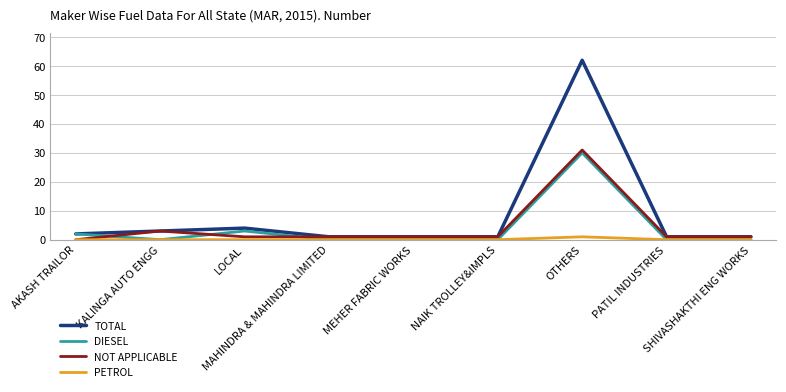

Which series has the largest total across all categories?

TOTAL